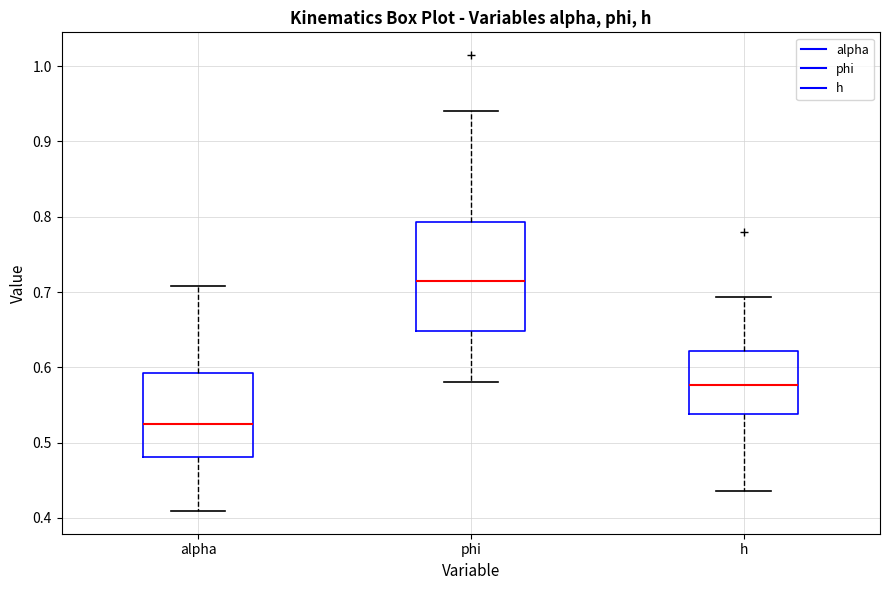

Comparing the boxes themselves (not the whiskers), which one is the tallest?

phi